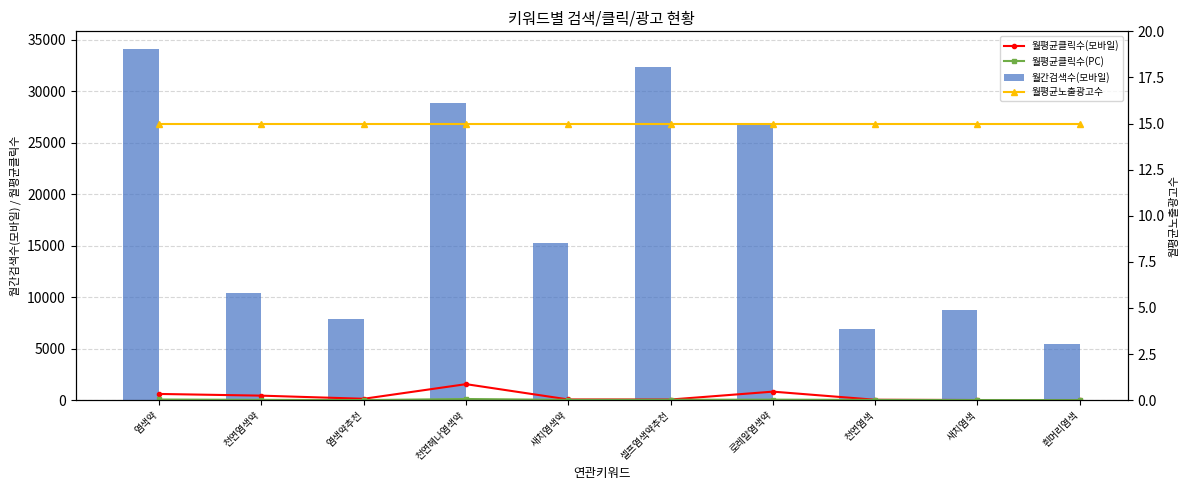

What position from the left is 로레알염색약?

7